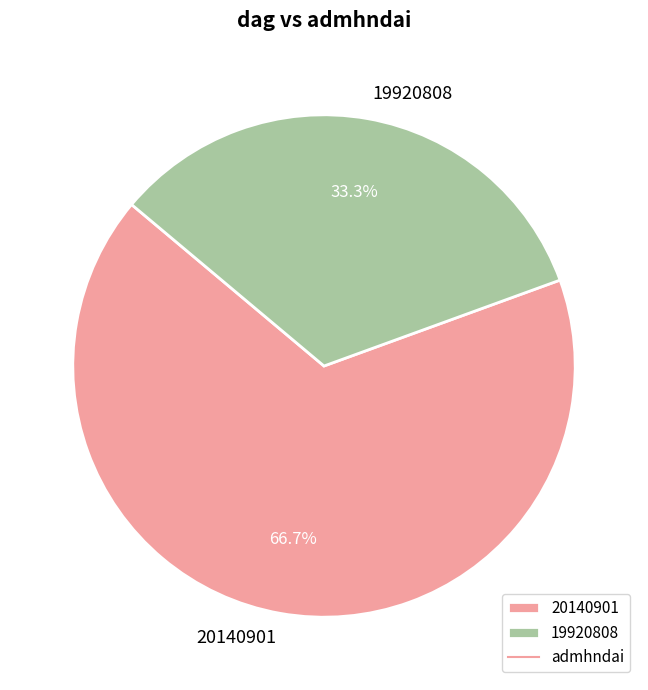

The 20140901 slice represents 60% of the pie. True or false?

False